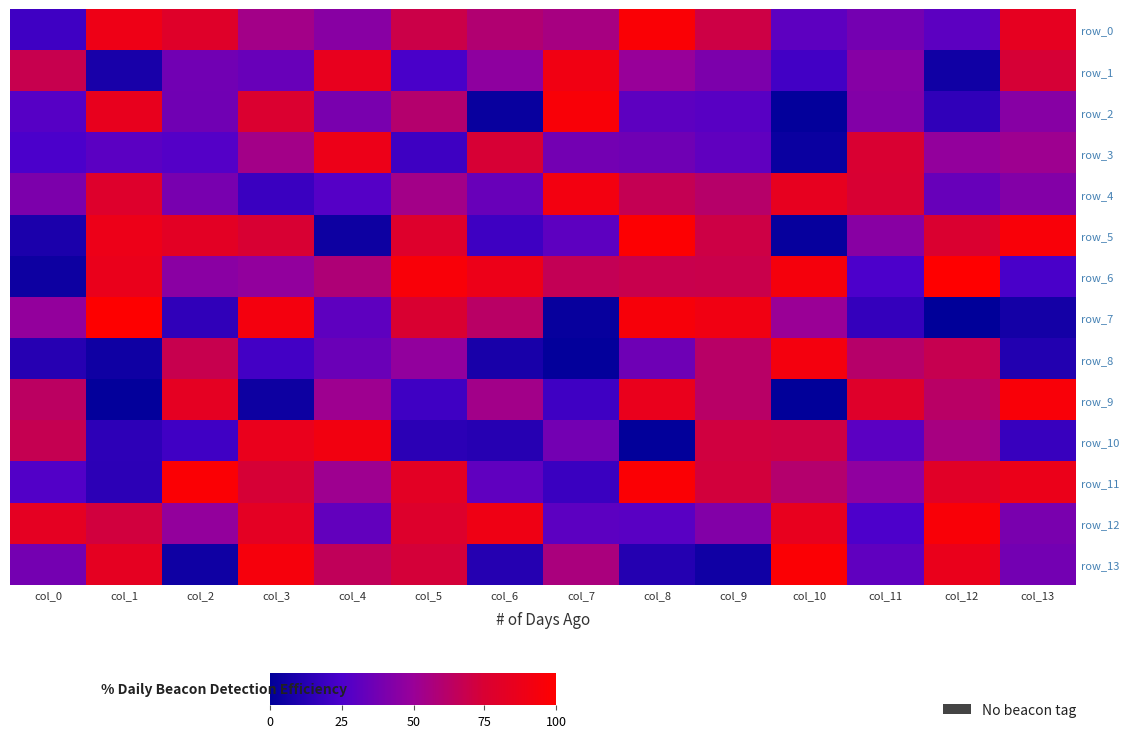

Is the value of row_11 at col_7 greater than the value of row_8 at col_12?

No